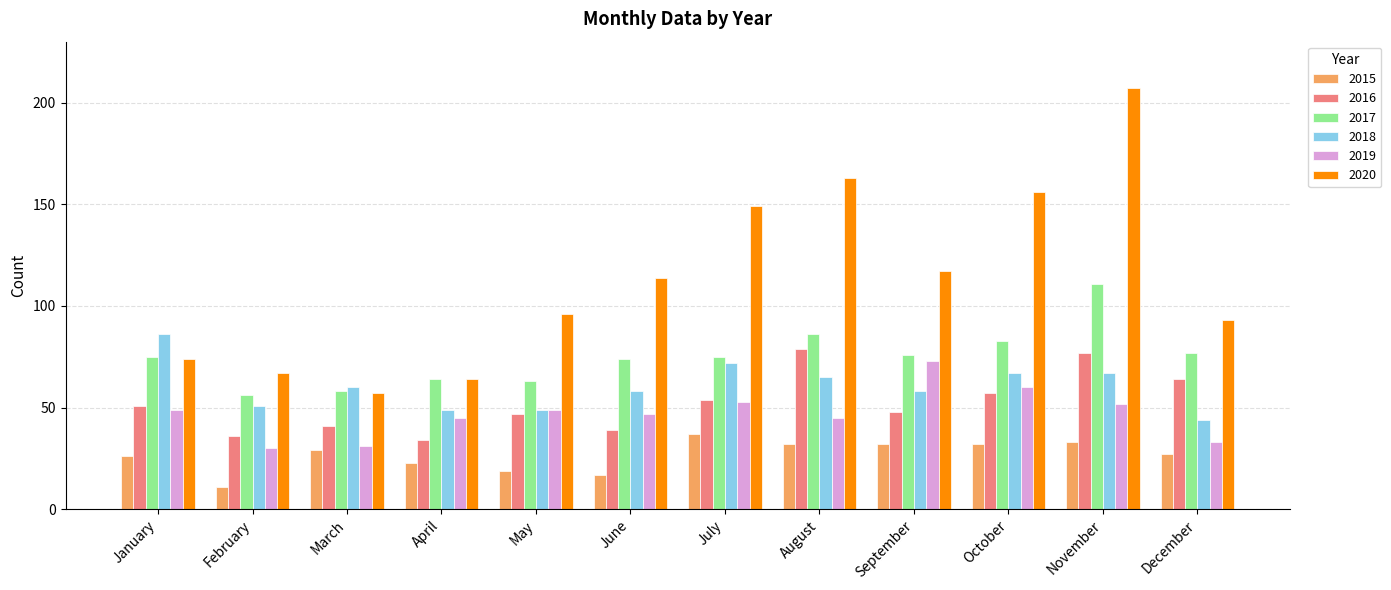

Which label corresponds to the smallest value in the chart?

February